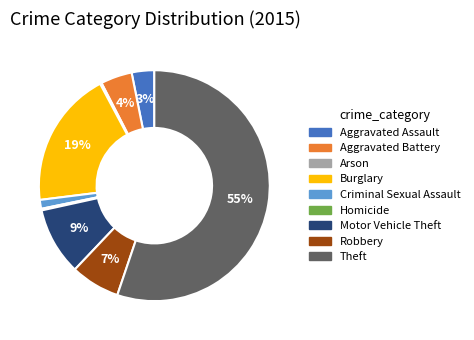

Which has a higher value, Motor Vehicle Theft or Aggravated Assault?

Motor Vehicle Theft